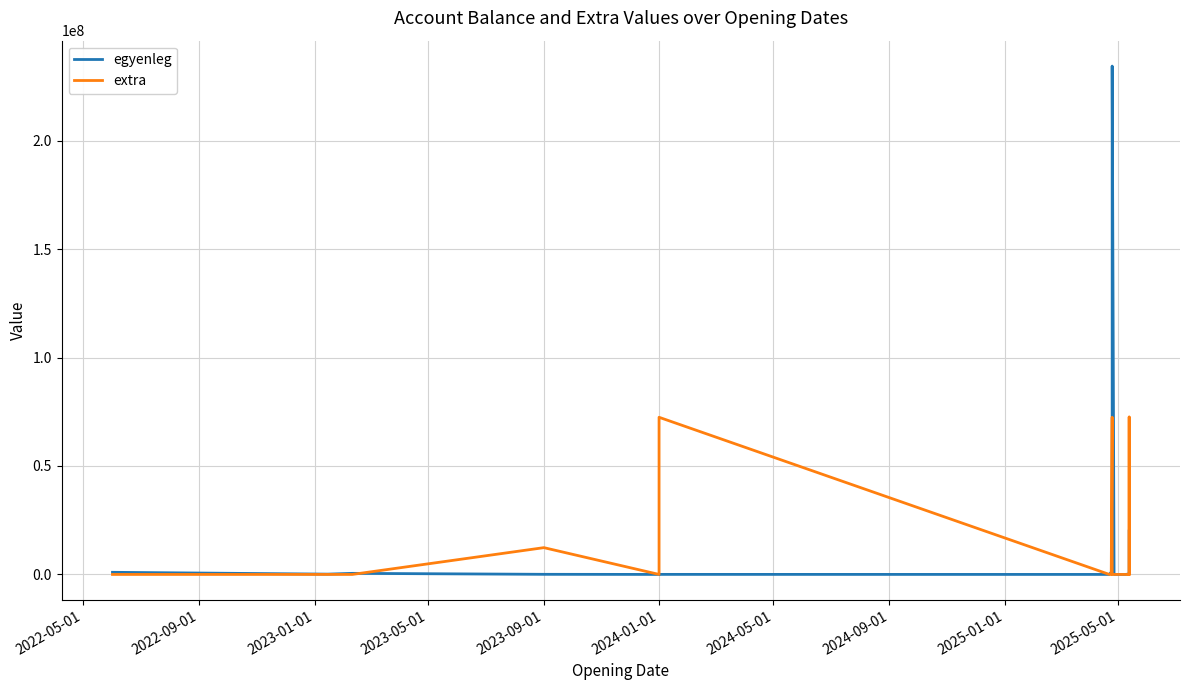

How many lines are shown in the chart?

2